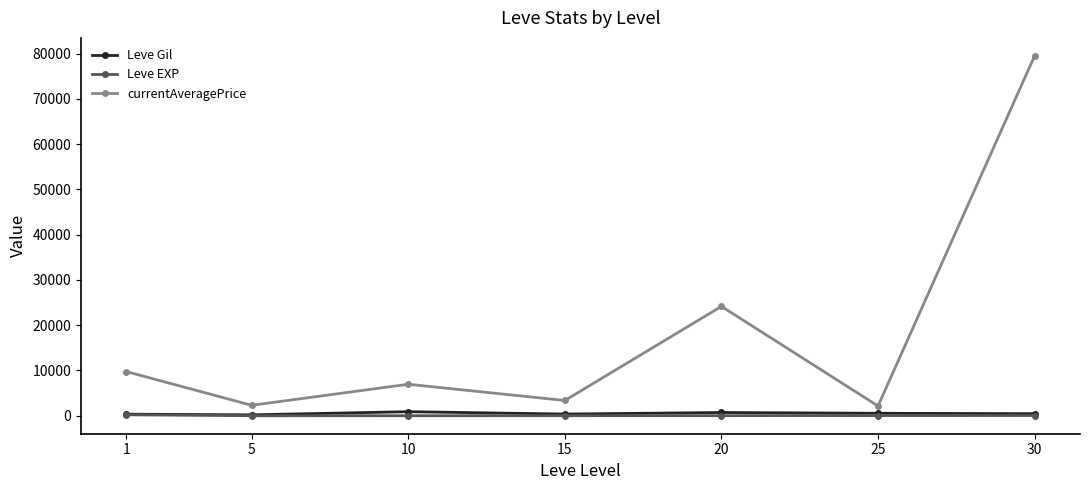

What are all the series names shown in the legend?

Leve Gil, Leve EXP, currentAveragePrice